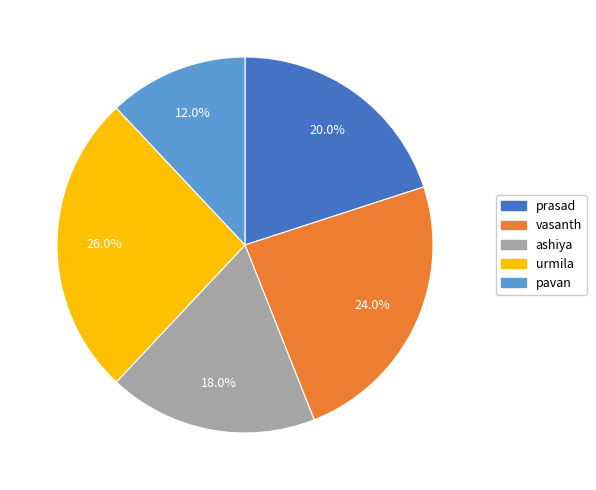

Is the sum of prasad and ashiya greater than half?

No